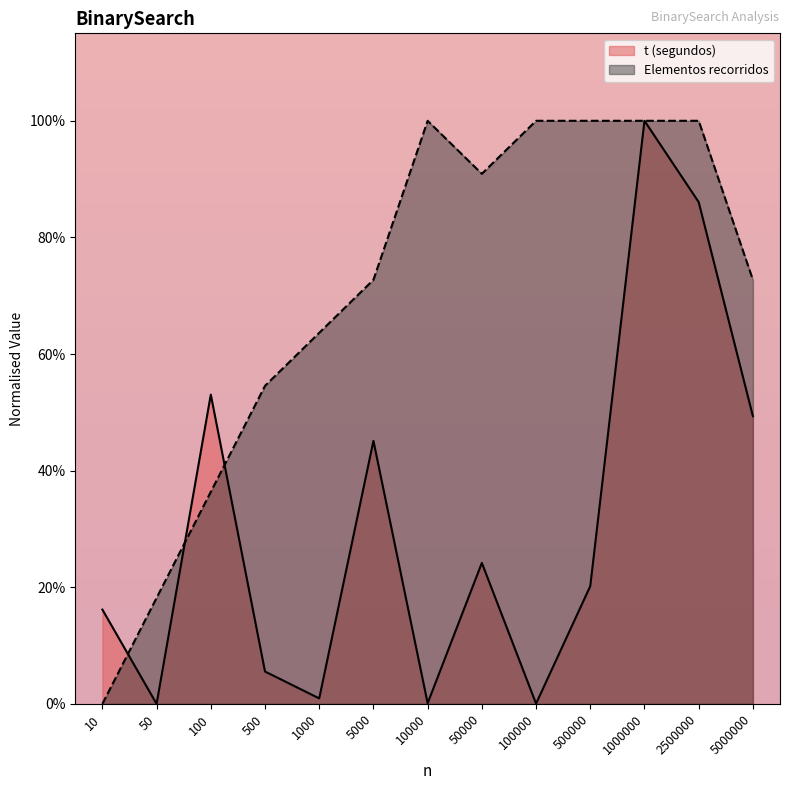

Between 10 and 5000, which series saw the biggest shift?

Elementos recorridos